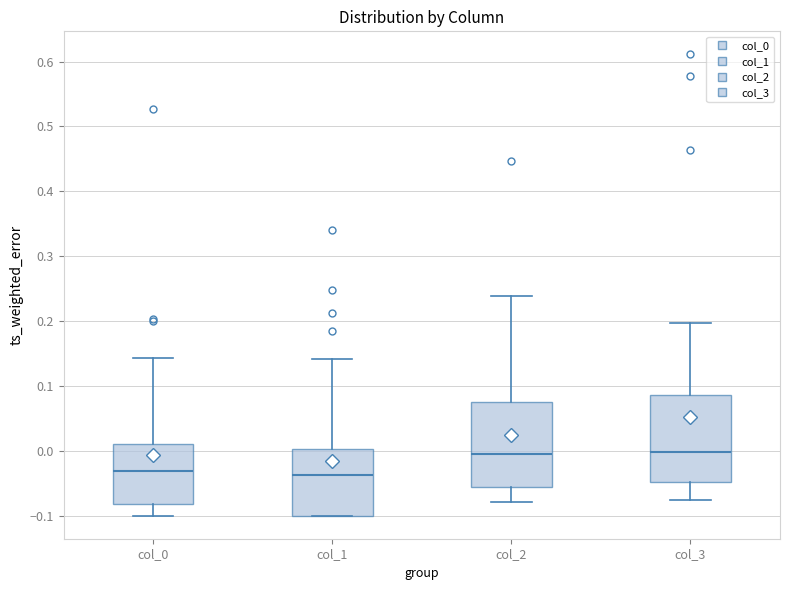

Where does the lower whisker of the box for col_2 end on the y-axis? The values are not printed on the chart, so give them approximately, as read against the axis.

-0.08